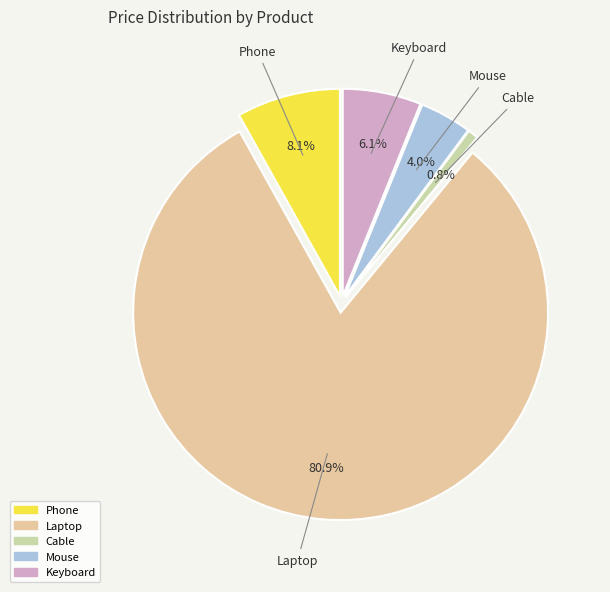

True or false: Keyboard accounts for 1% of the total.

False